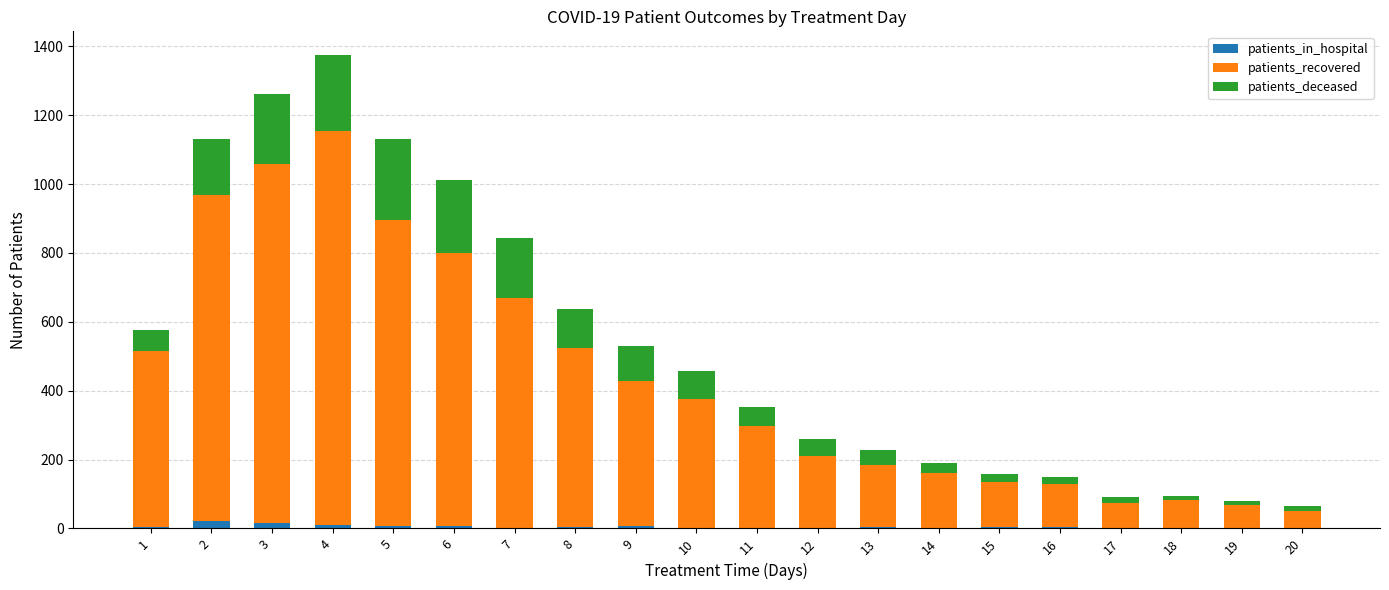

At which category is the sum across all series the highest?

4